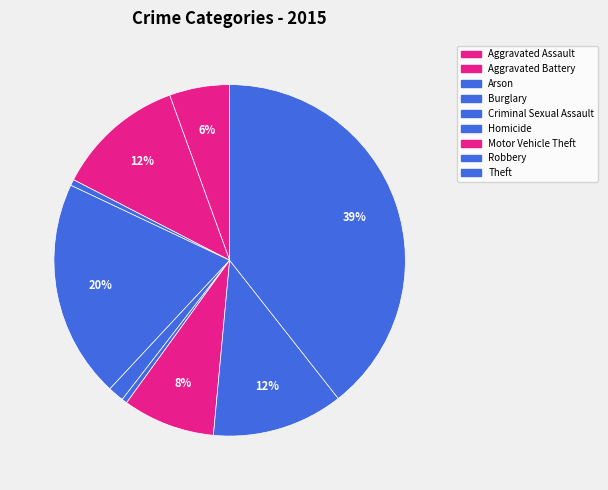

What is the largest slice in the pie chart?

Theft